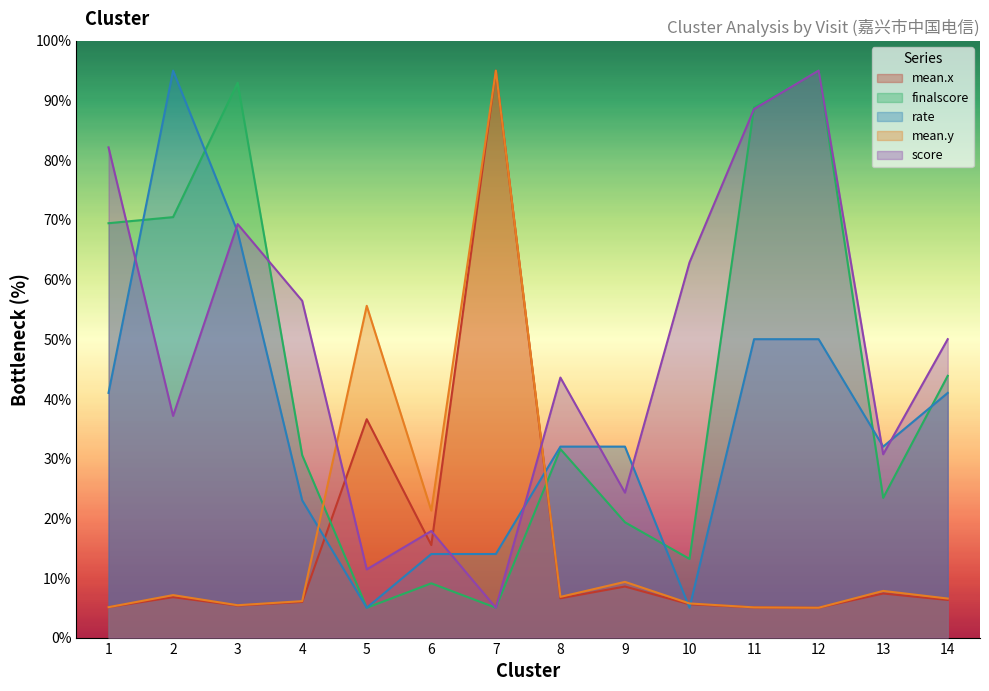

What is the value of the rate point at the 4th from the left?

23.0